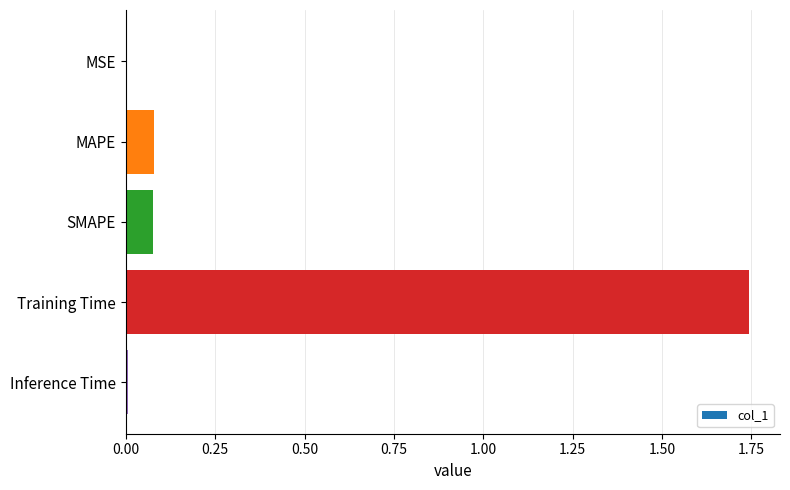

Which category has the highest value across all series?

Training Time